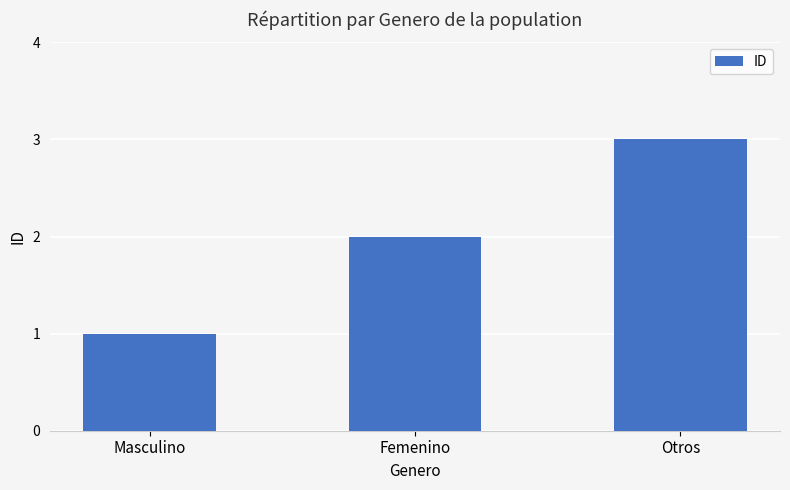

Is it true that the value at Masculino is 0?

False